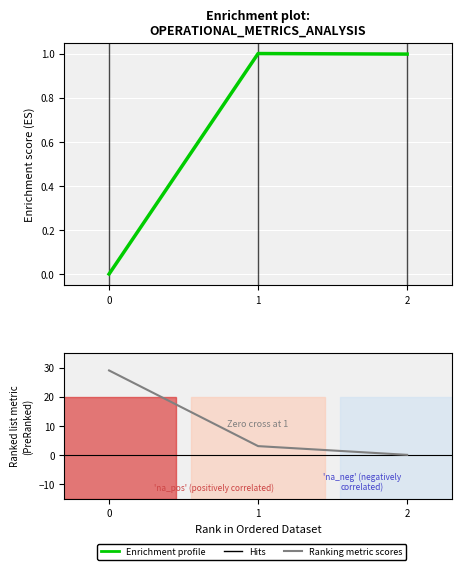

At which label does Enrichment profile reach its peak?

1